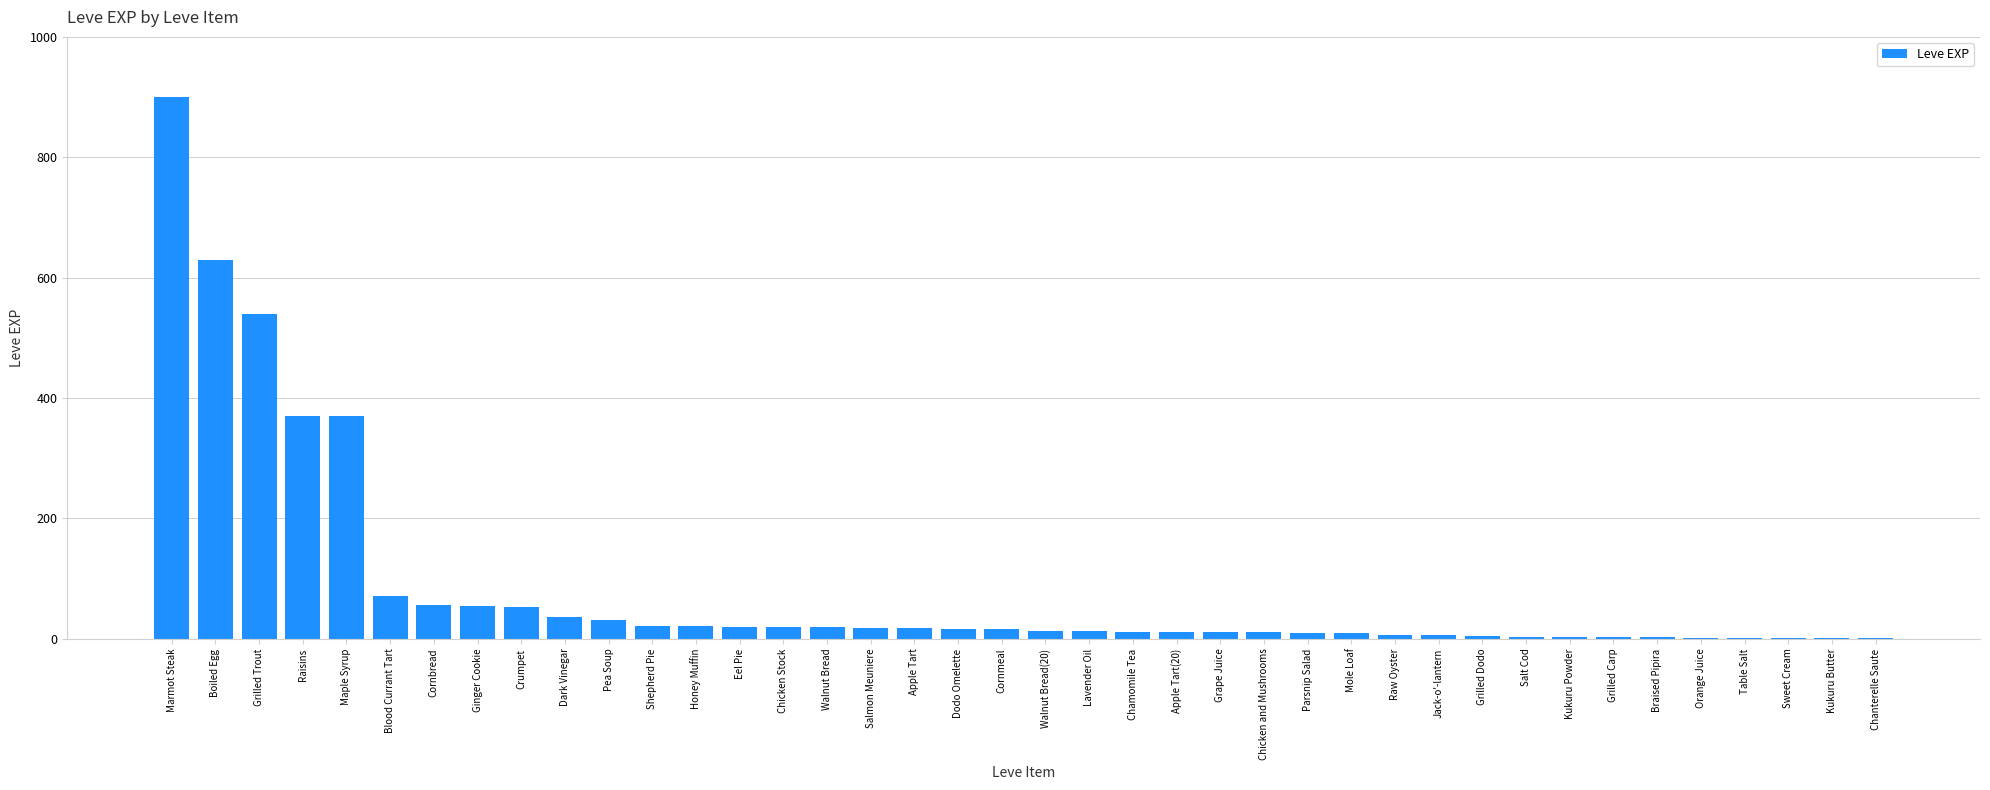

Which category has the highest value across all series?

Marmot Steak